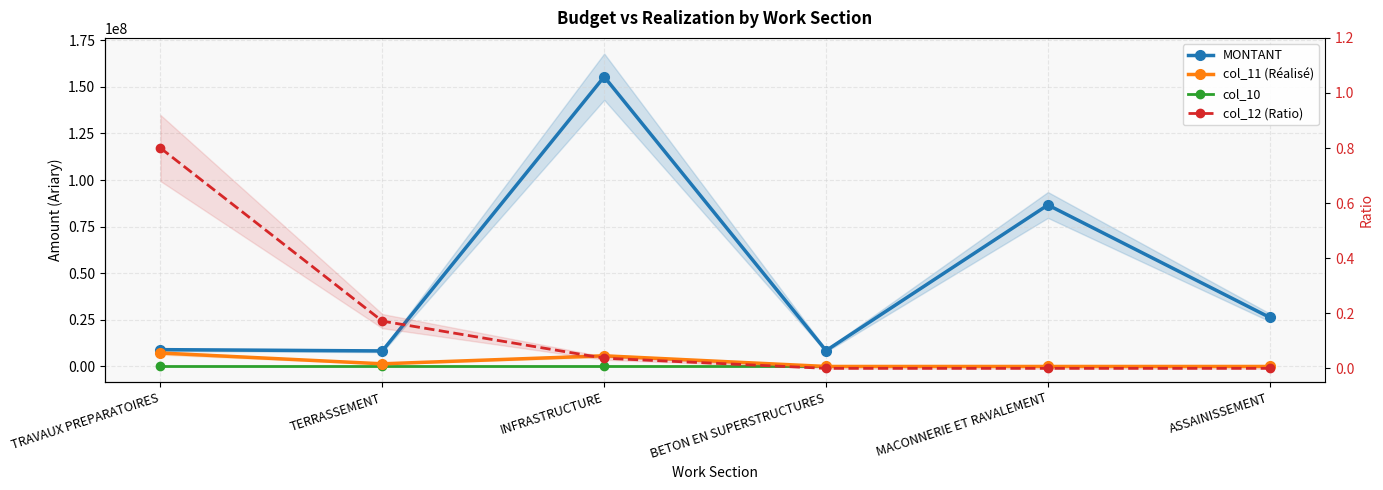

What are all the series names shown in the legend?

MONTANT, col_11 (Réalisé), col_10, col_12 (Ratio)